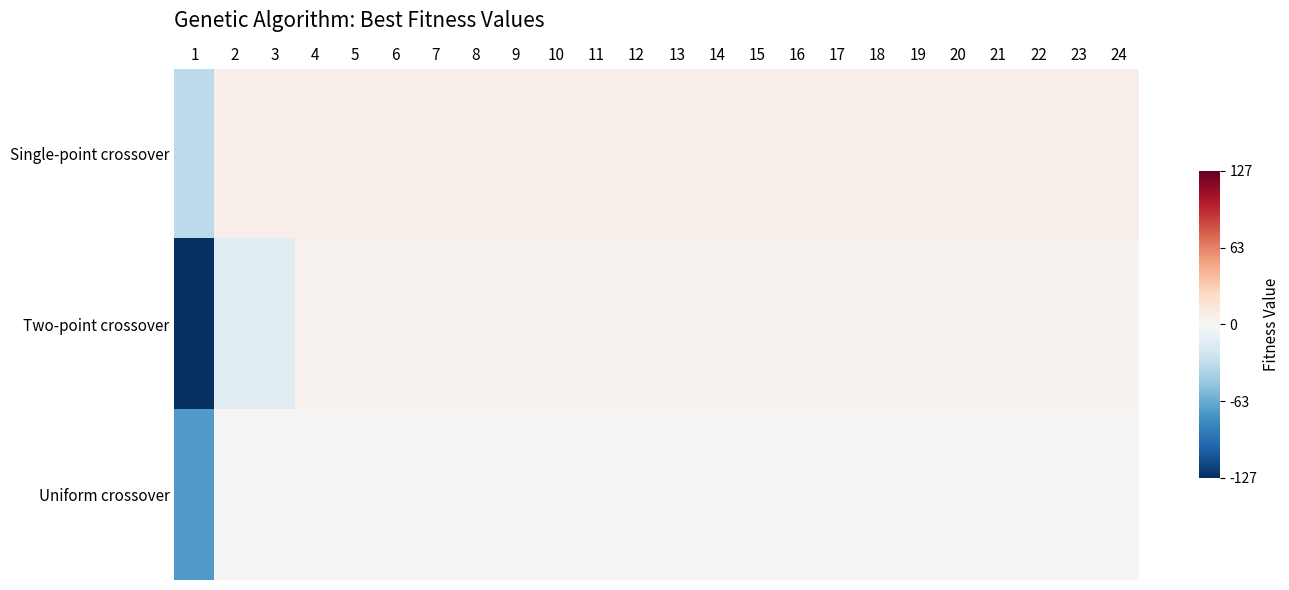

How many distinct data groups are displayed?

3